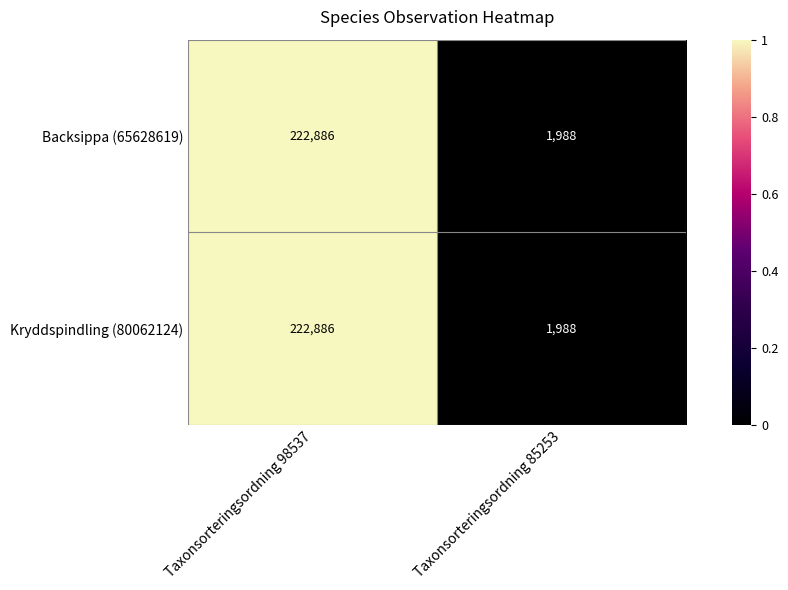

What is the difference between the Kryddspindling (80062124) values at Taxonsorteringsordning 85253 and Taxonsorteringsordning 98537?

220898